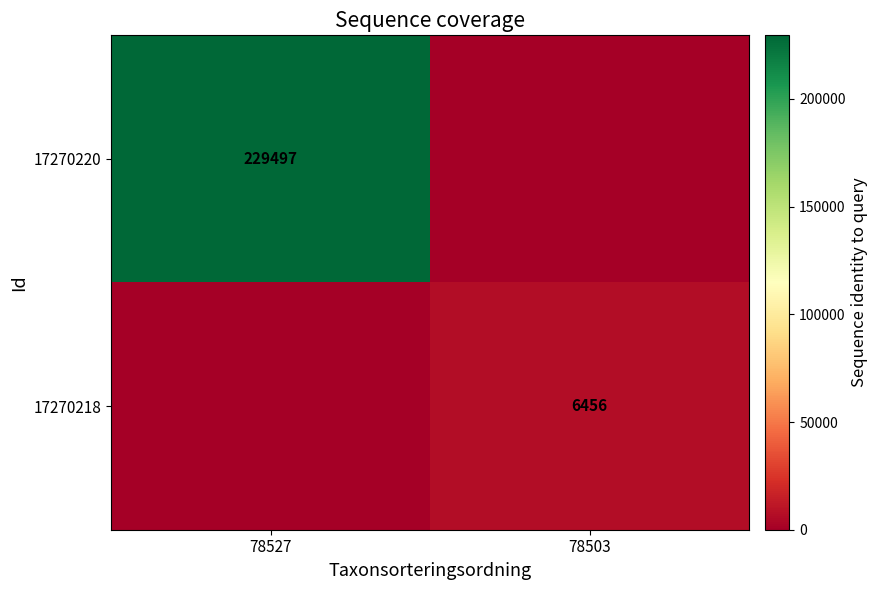

Is it true that 17270218 equals 6456 at 78503?

True